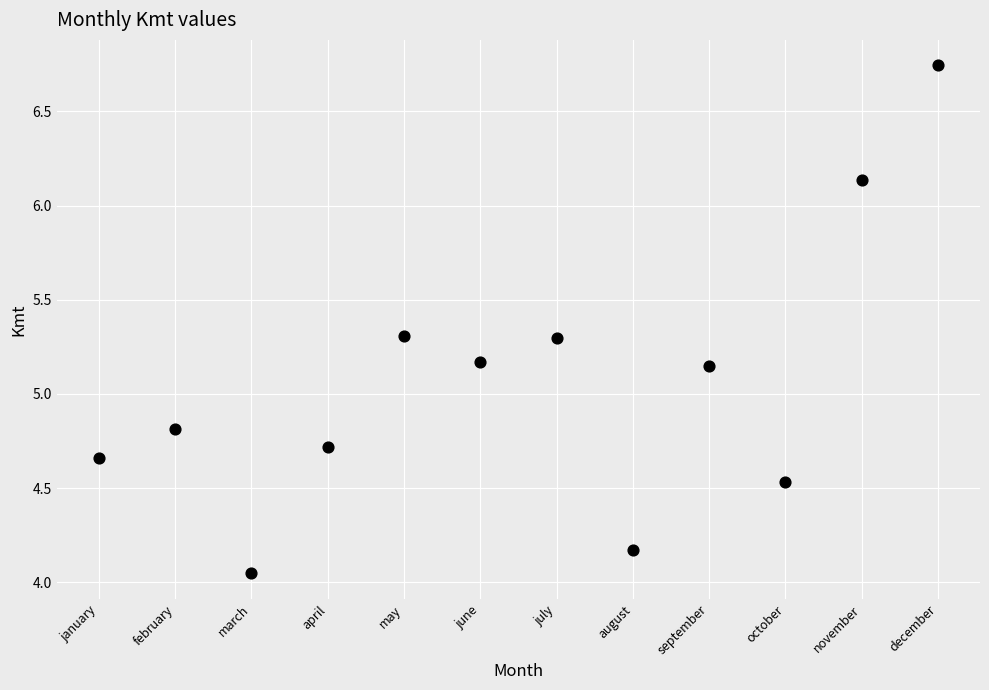

What is the range of X values (max minus min)?

11.0